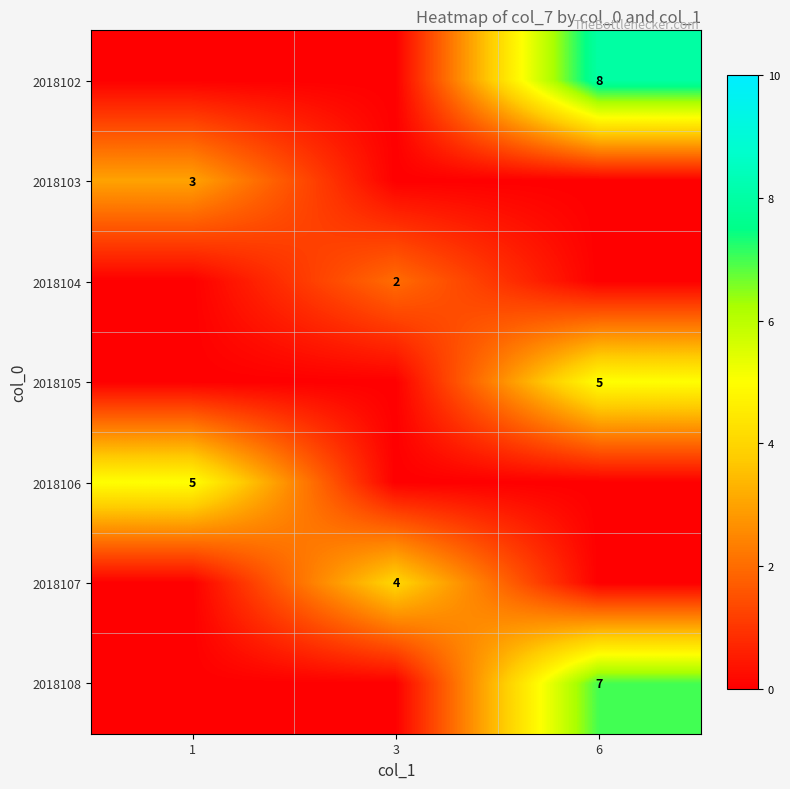

The value of 2018108 at 6 is 3. True or false?

False